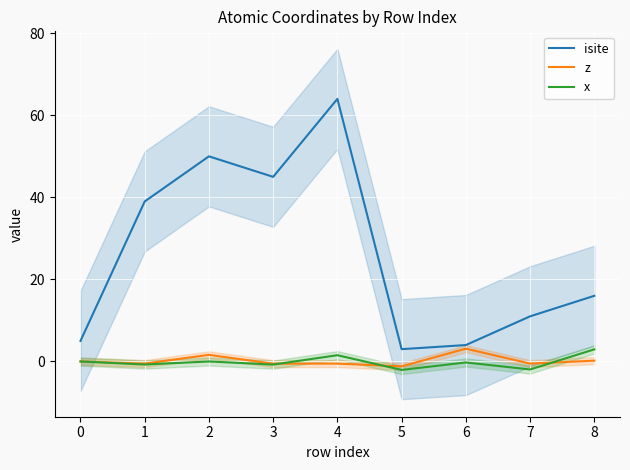

Does the chart display data point markers on the line(s)?

No